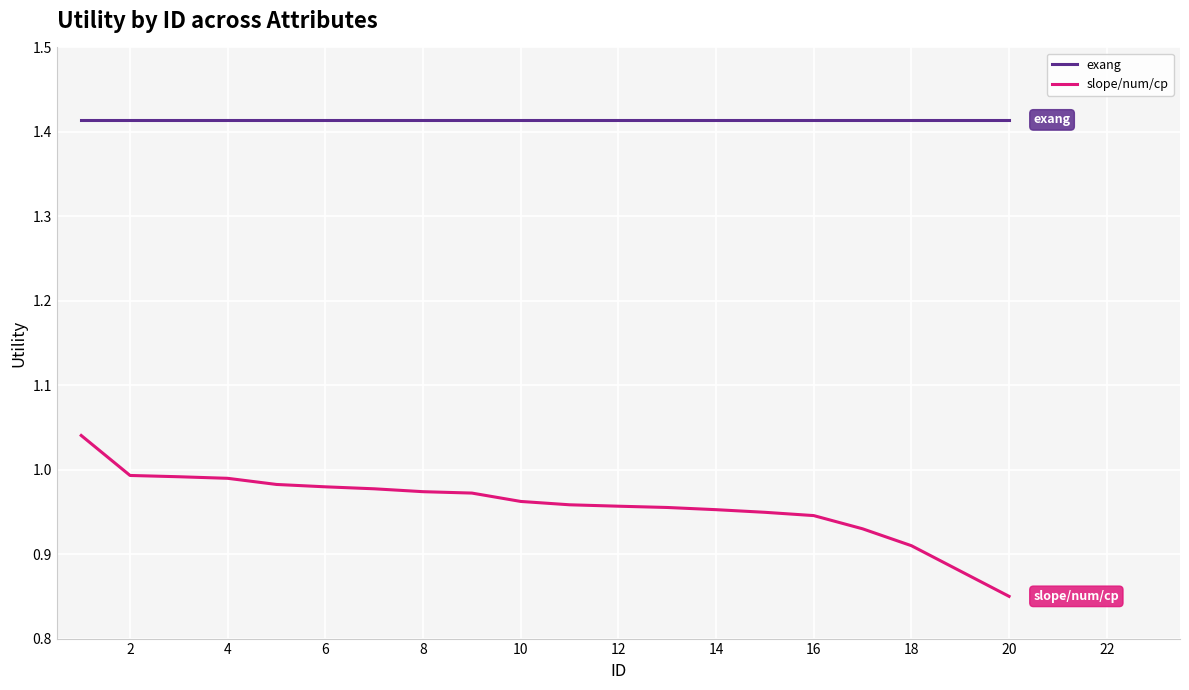

True or false: exang and slope/num/cp intersect in this chart.

False